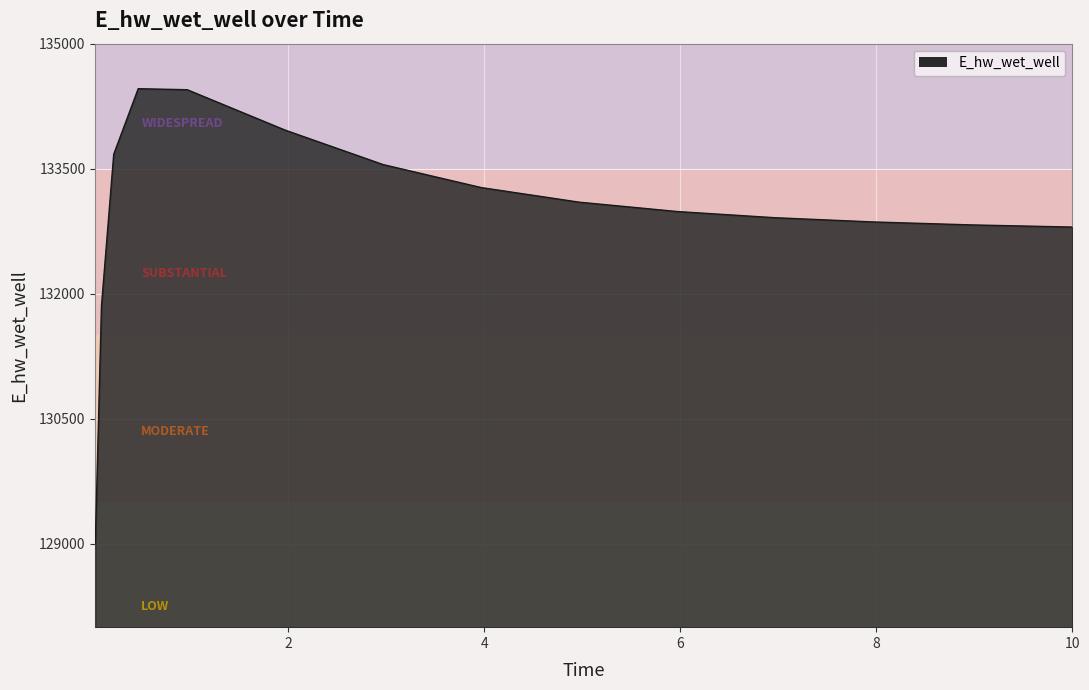

What is the maximum value shown in the chart?

134460.0